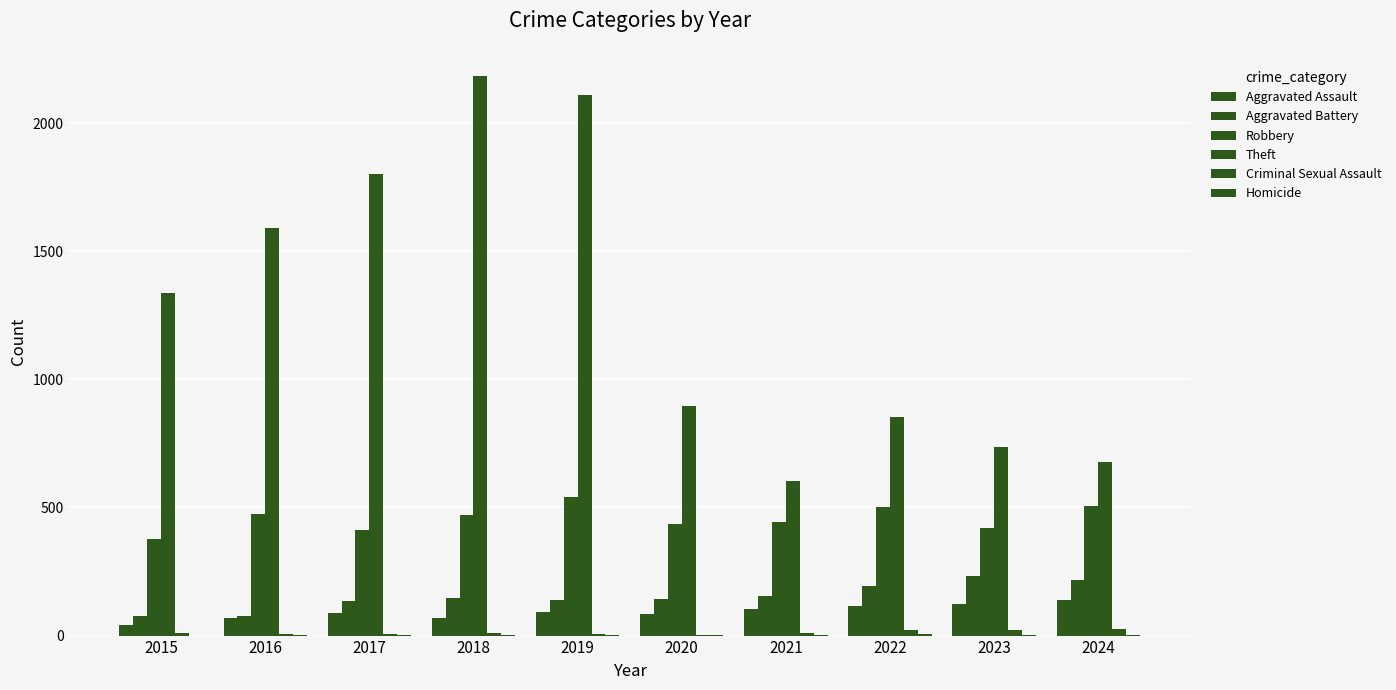

What is the sum of the Robbery values at 2016 and 2017?

889